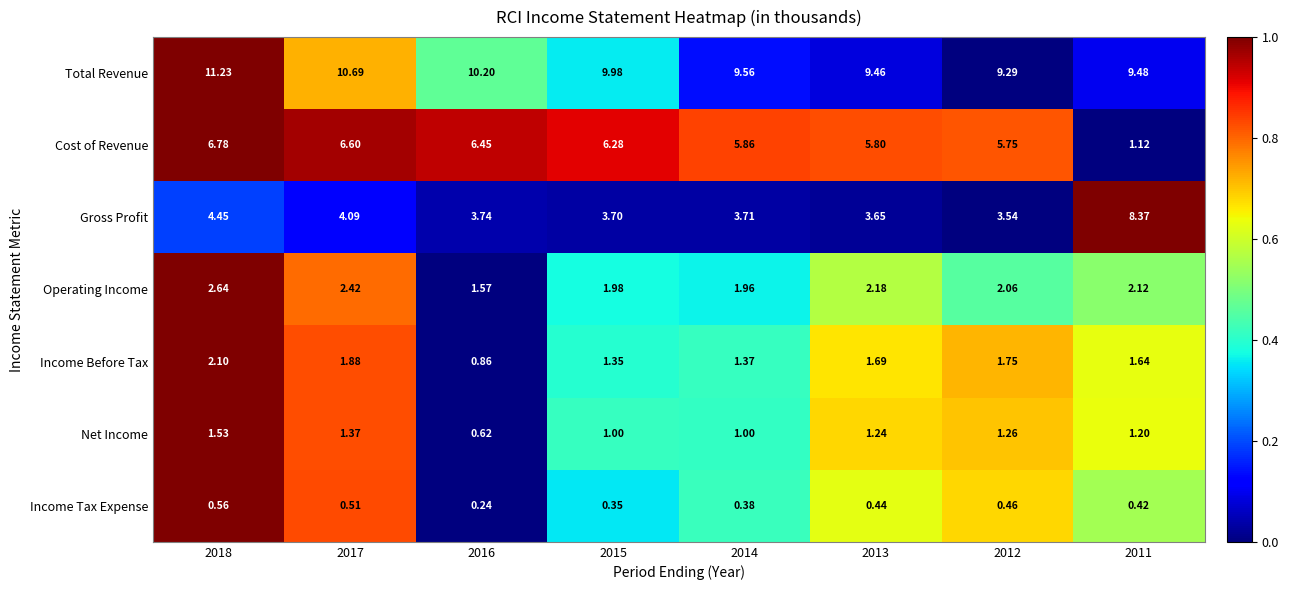

Which series has the largest total across all categories?

Total Revenue